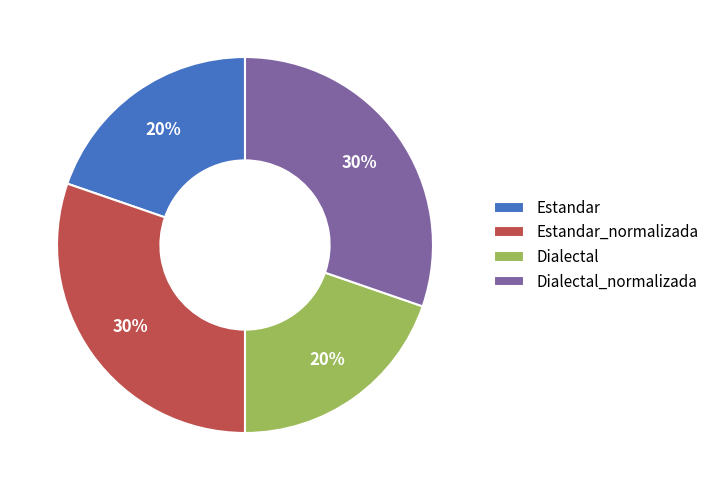

Does any single category account for the majority?

No